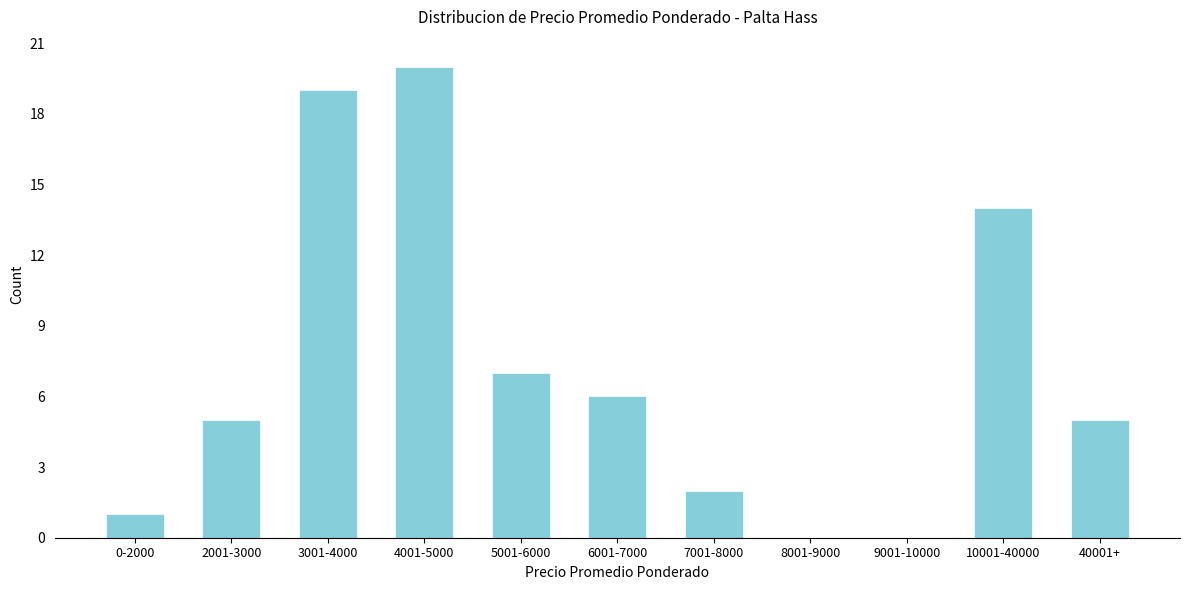

Reading right to left, list all the values displayed in this chart.

40001+=5	10001-40000=14	9001-10000=0	8001-9000=0	7001-8000=2	6001-7000=6	5001-6000=7	4001-5000=20	3001-4000=19	2001-3000=5	0-2000=1